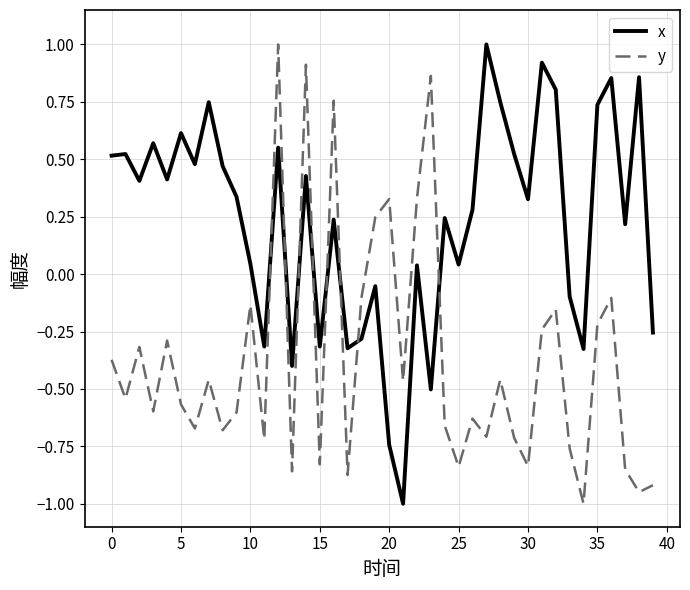

After their last crossing, which series has the higher values: x or y?

x